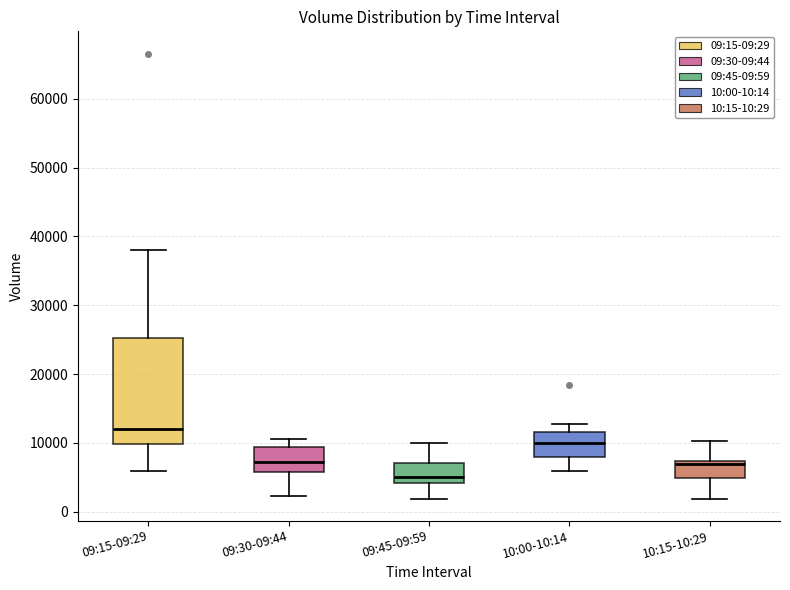

Reading left to right, transcribe this box plot: for each box, give where its median line is, the range the box spans, and where its two whiskers end, as read against the y-axis. The values are not printed on the chart, so give them approximately, as read against the axis.

09:15-09:29: median 12000, box 10000 to 25000, whiskers 6000 to 38000
09:30-09:44: median 7000, box 6000 to 9000, whiskers 2000 to 11000
09:45-09:59: median 5000, box 4000 to 7000, whiskers 2000 to 10000
10:00-10:14: median 10000, box 8000 to 12000, whiskers 6000 to 13000
10:15-10:29: median 7000 (just below the box's upper edge), box 5000 to 7000, whiskers 2000 to 10000